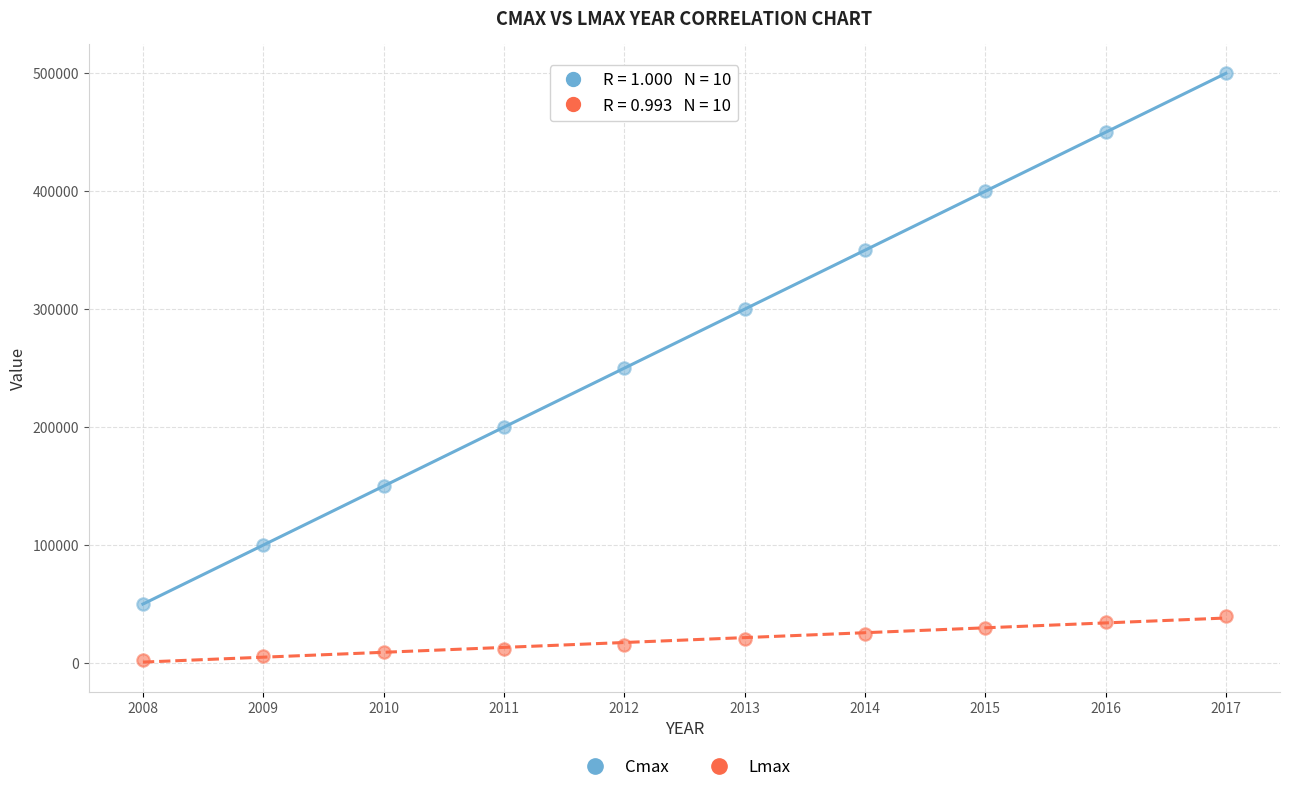

What is the X range (max minus min) for the scatter plot?

9